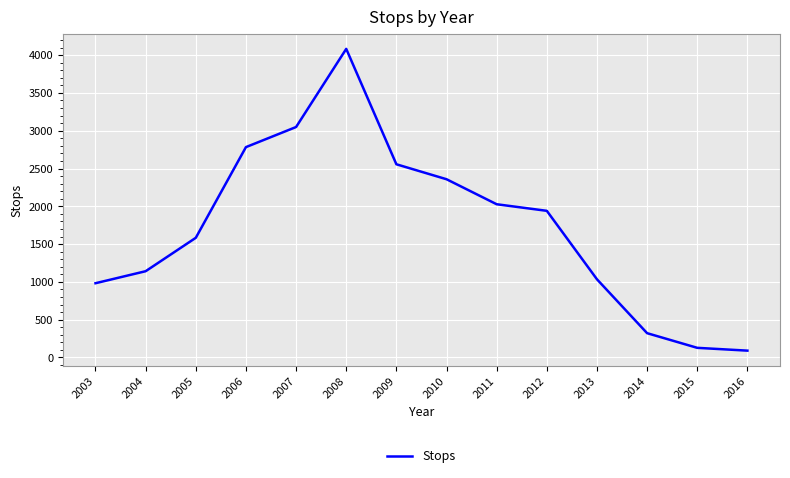

Is this an area chart (filled region under the line)?

No